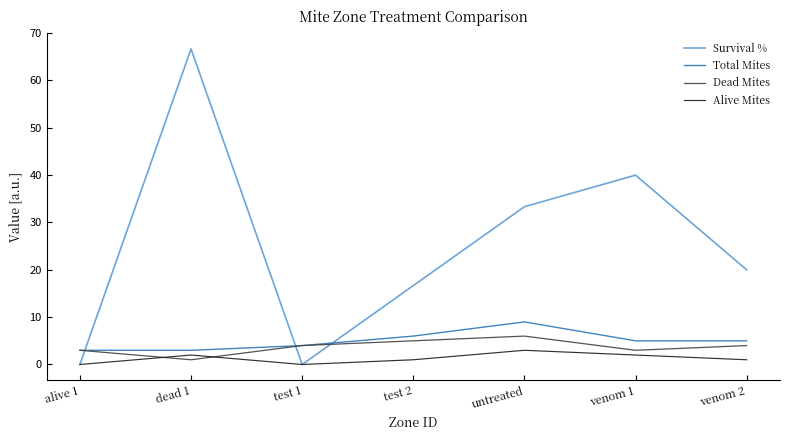

Between which two adjacent categories do Dead Mites and Survival % first intersect?

alive 1 and dead 1